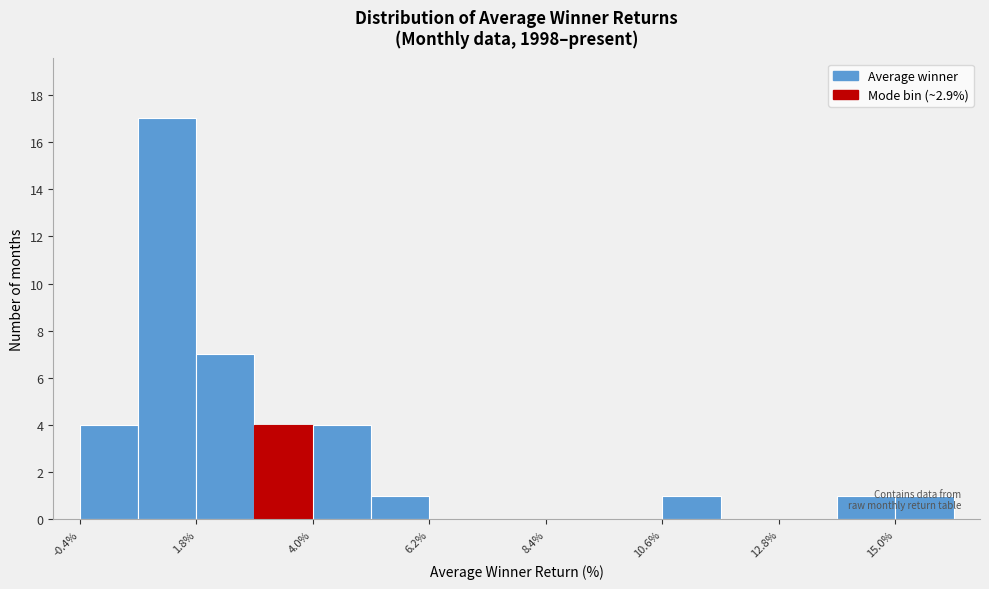

Read against the x-axis, roughly where is the centre of the tallest bar?

1.5